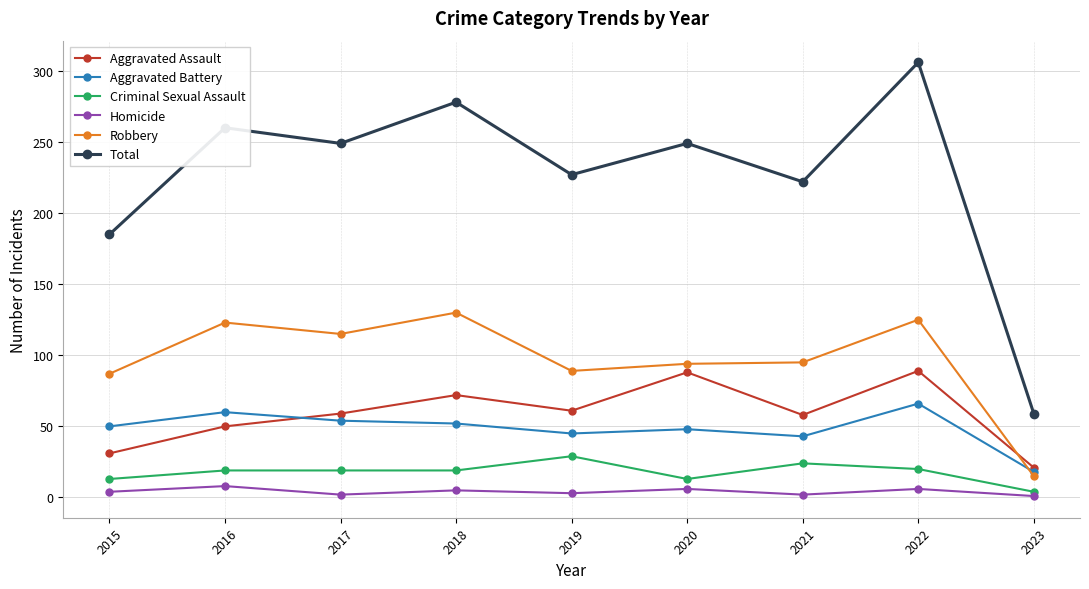

At which category does Aggravated Battery reach its first local peak?

2016